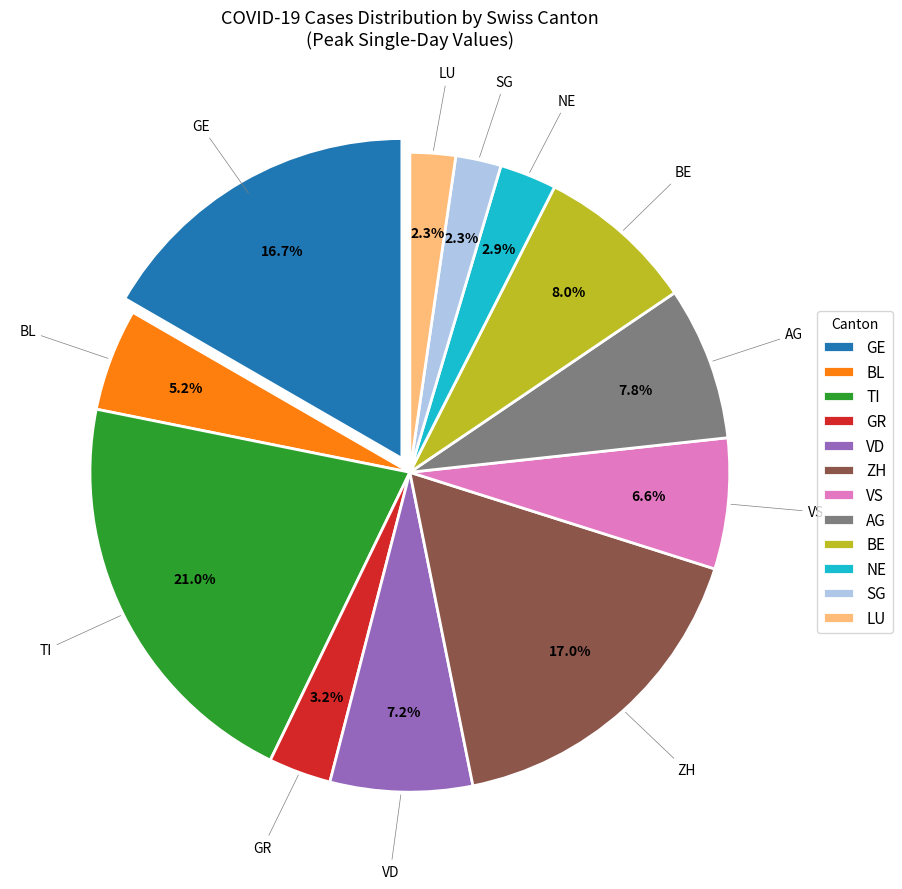

Approximately how many times larger is the value at GR compared to NE?

1.1